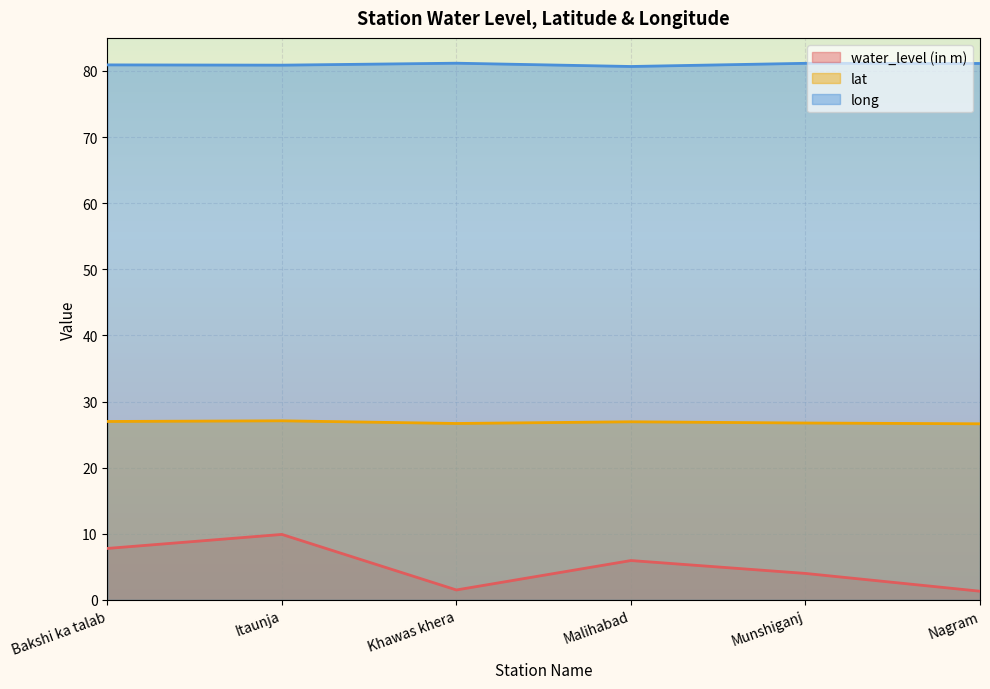

What is the value of the long point at the 2nd from the left?

80.9